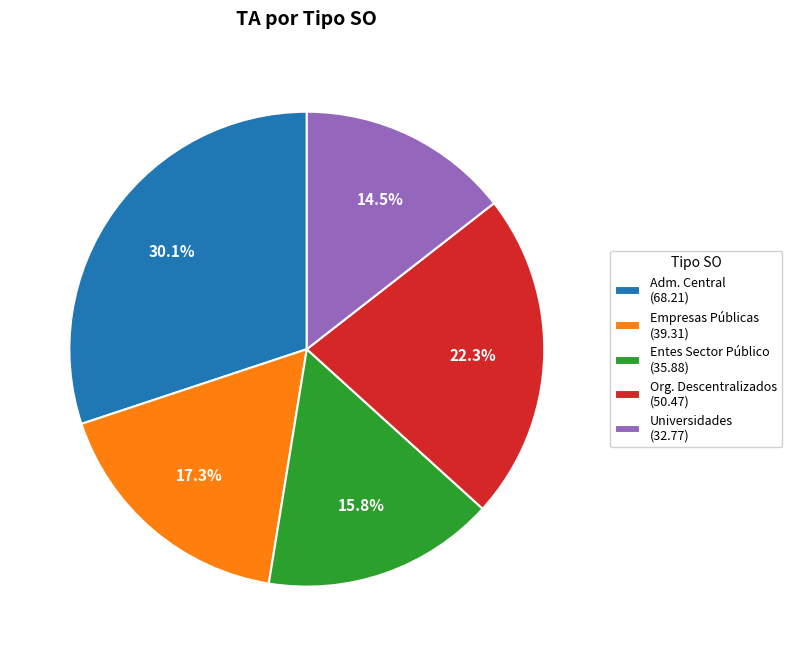

What portion of the pie excludes Adm. Central (68.21)?

69.9%